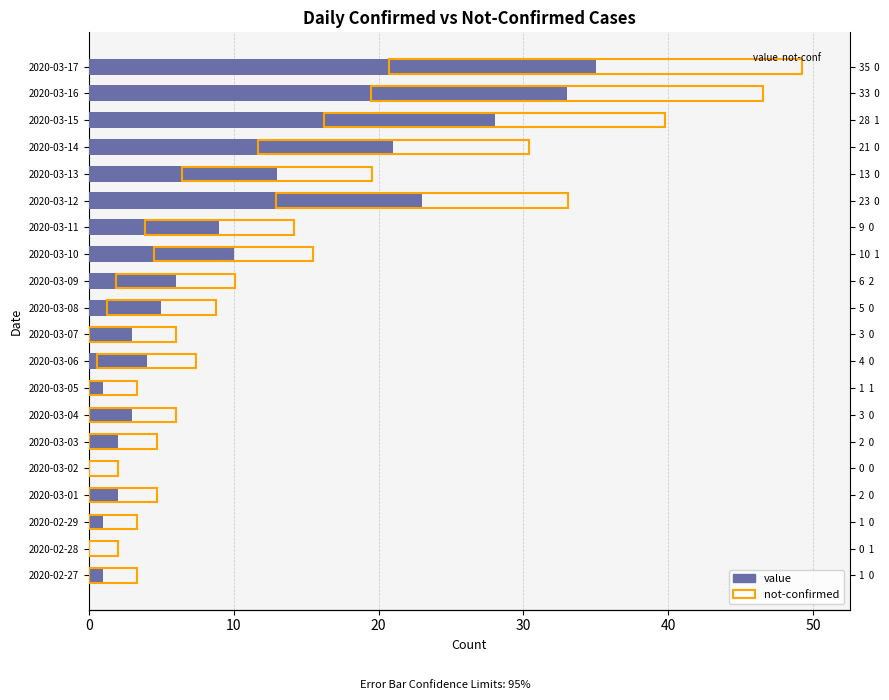

What is the greatest value displayed?

35